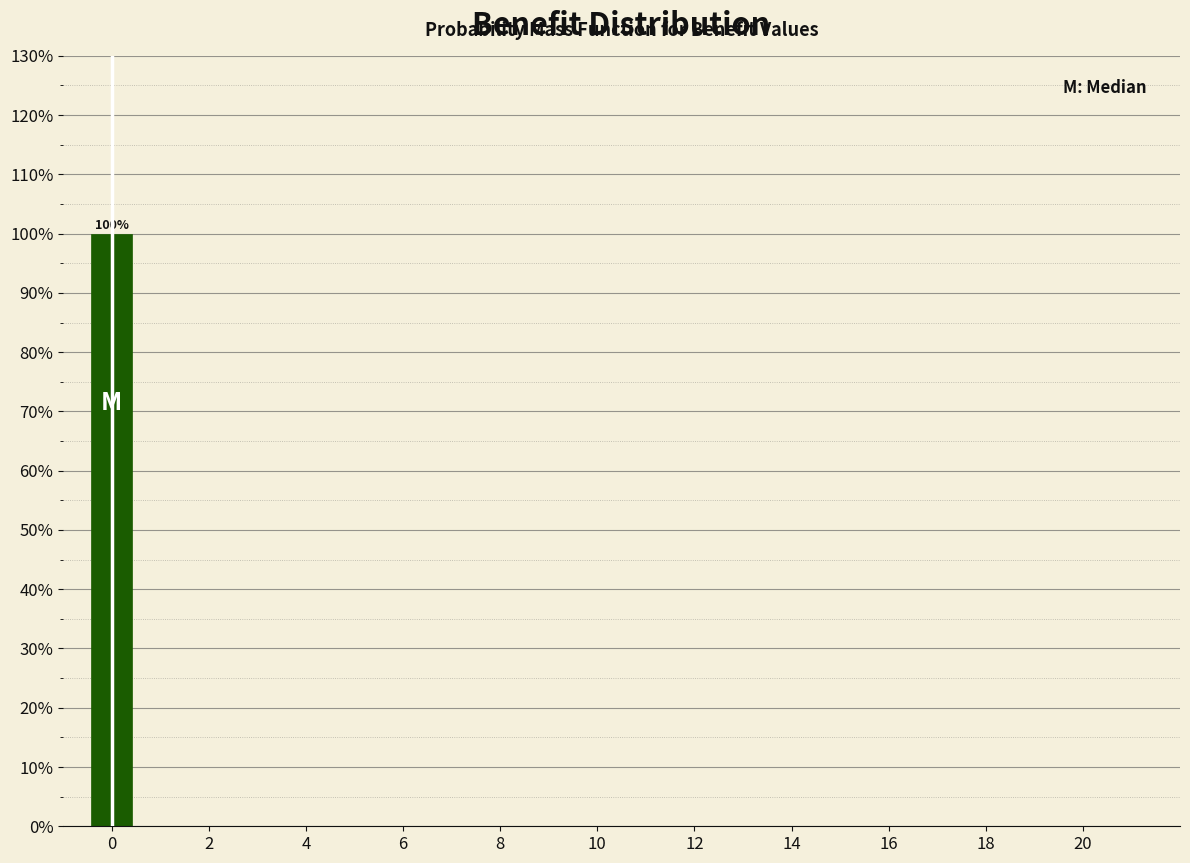

Which range on the x-axis has the tallest bar?

-0.5 to 0.5